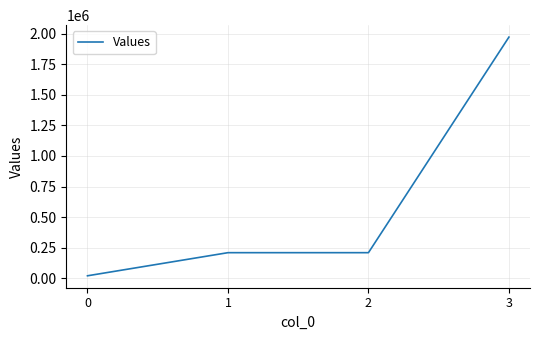

Reading right to left, what are all the values shown in this chart?

1972080.0	209160.0	209160.0	20154.4